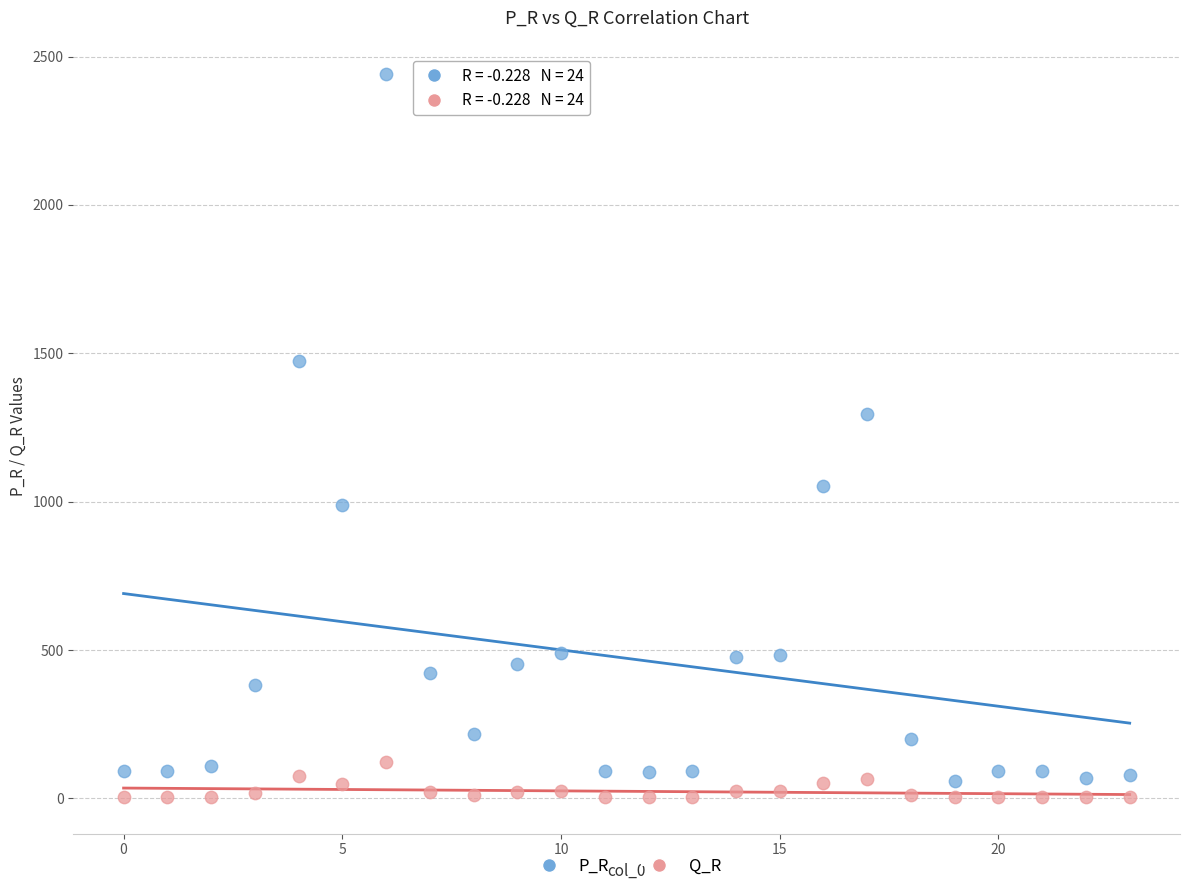

What are all the series names shown in the legend?

P_R, Q_R